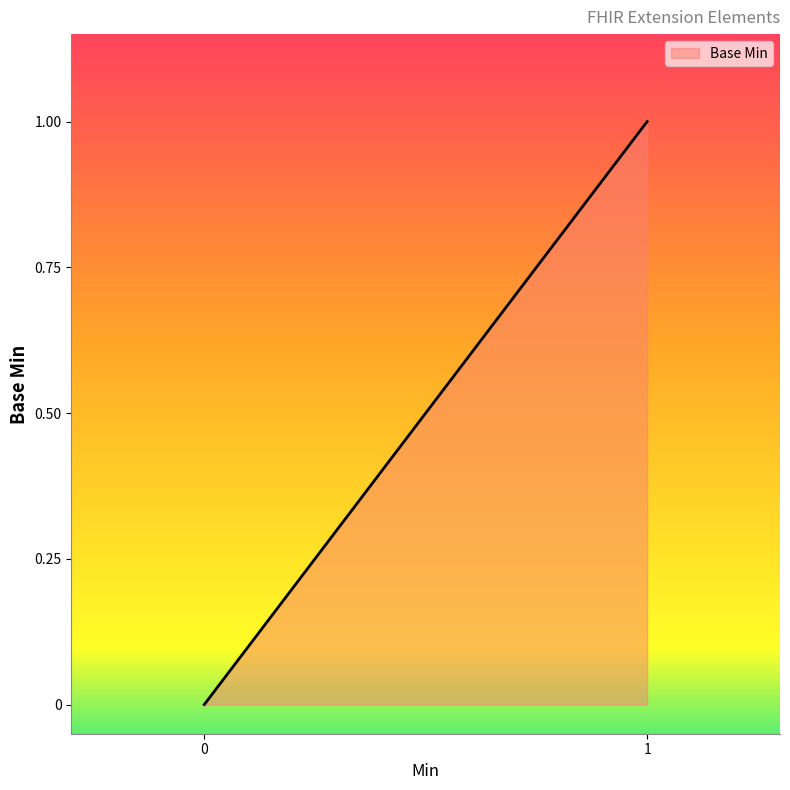

True or false: the data shows -1 at Extension.value[x].

False